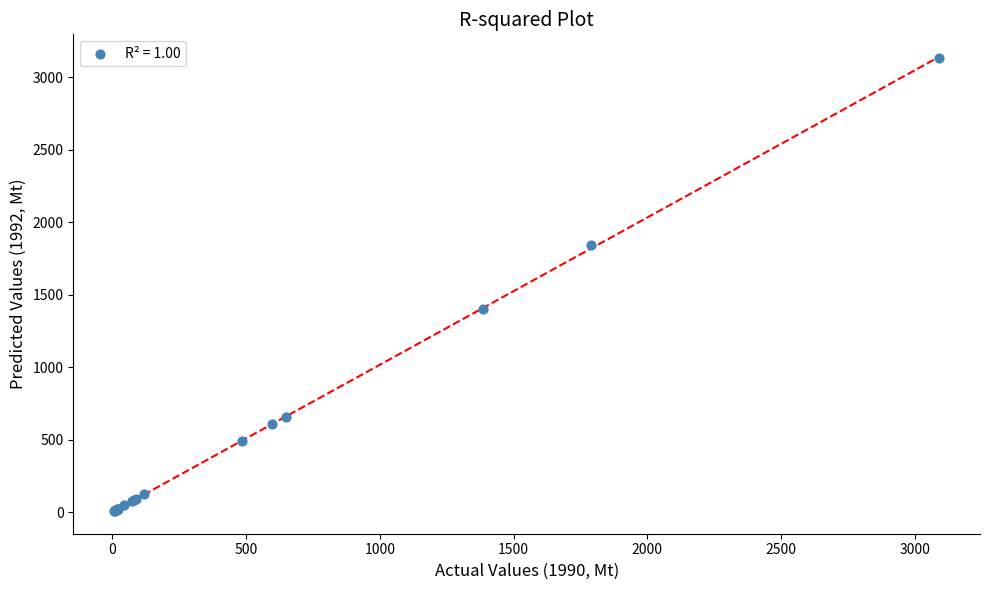

What Y value in the scatter plot is closest to 1569?

1403.0